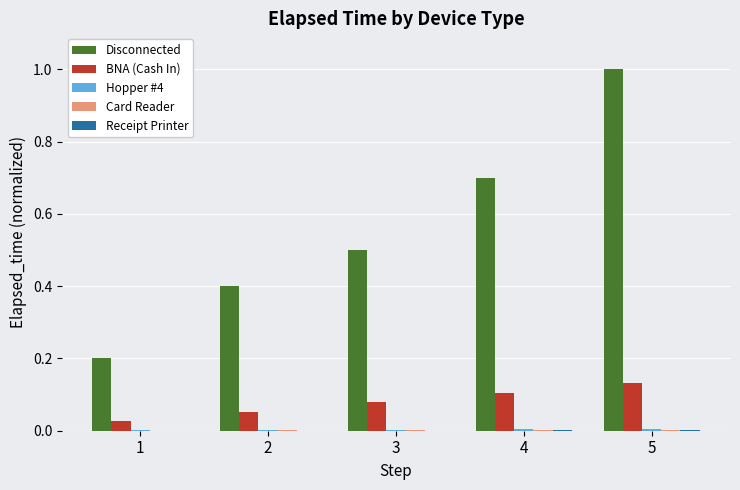

The value of Disconnected at 1 is 0.2. True or false?

True